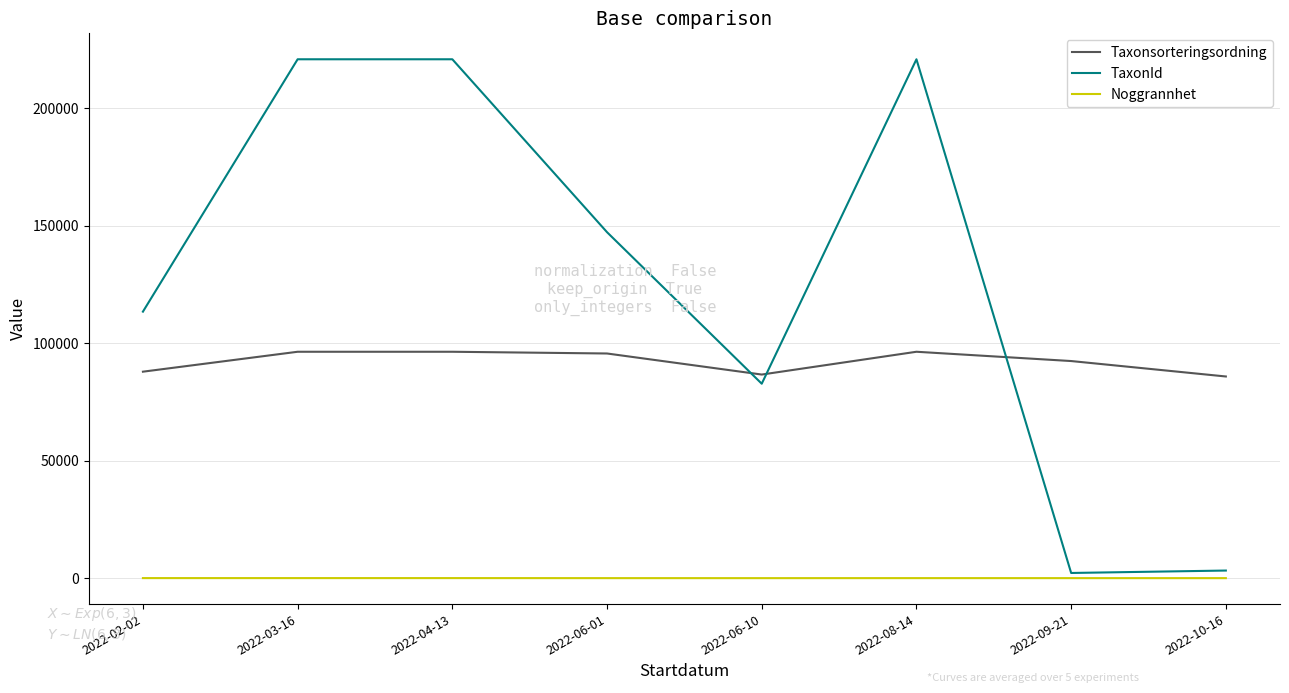

Between 2022-04-13 and 2022-06-01, which series saw the biggest shift?

TaxonId